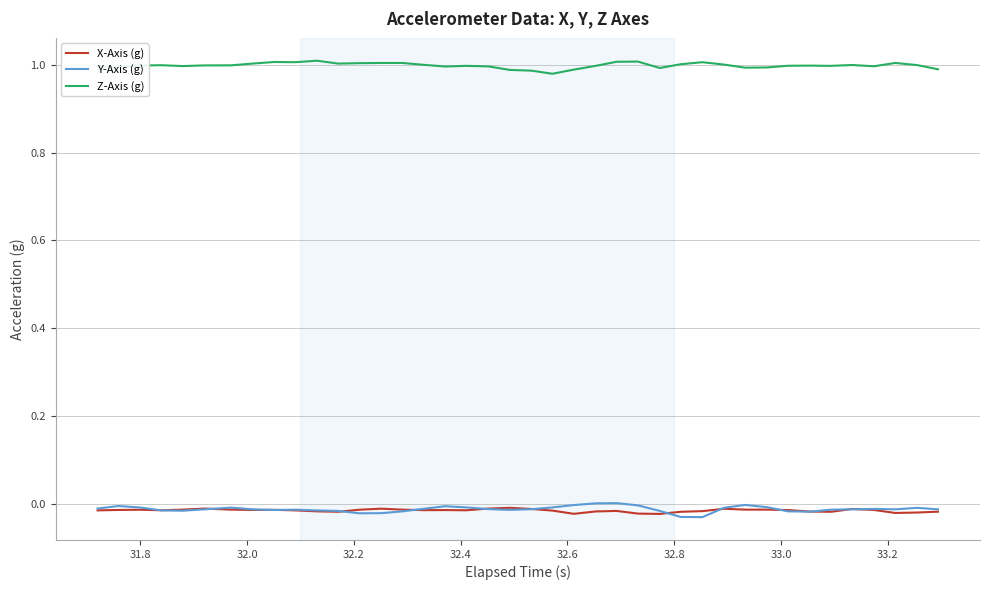

Which series has the largest total across all categories?

Z-Axis (g)